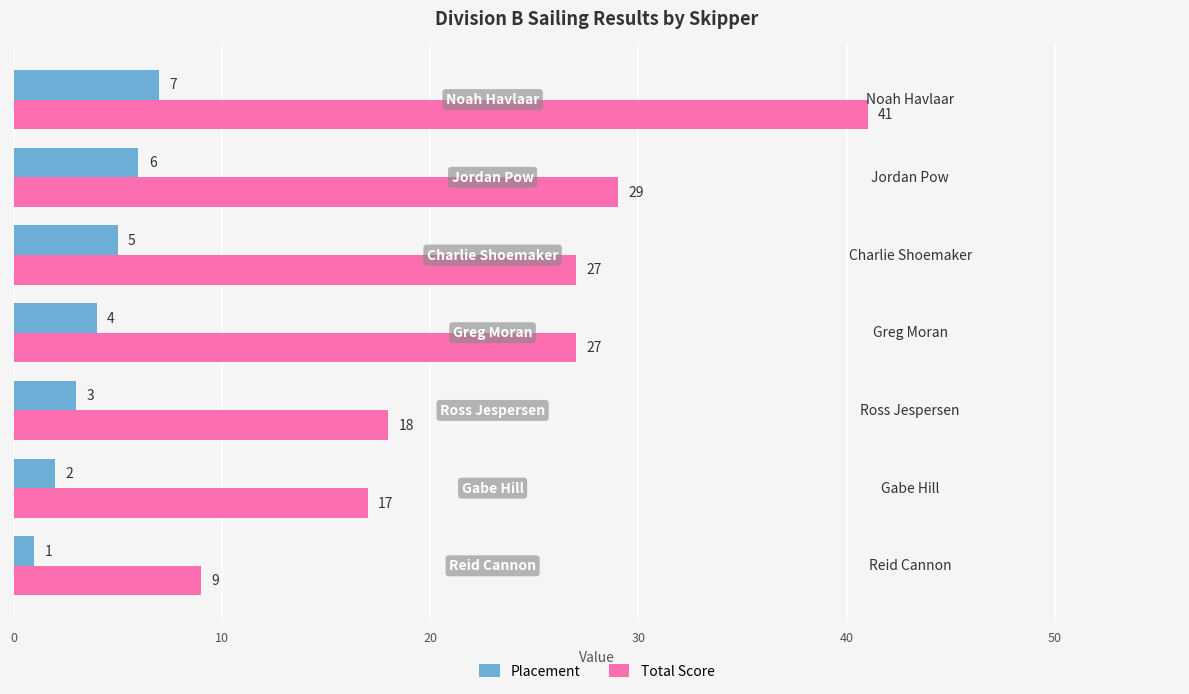

What is the average value of the Total Score series?

24